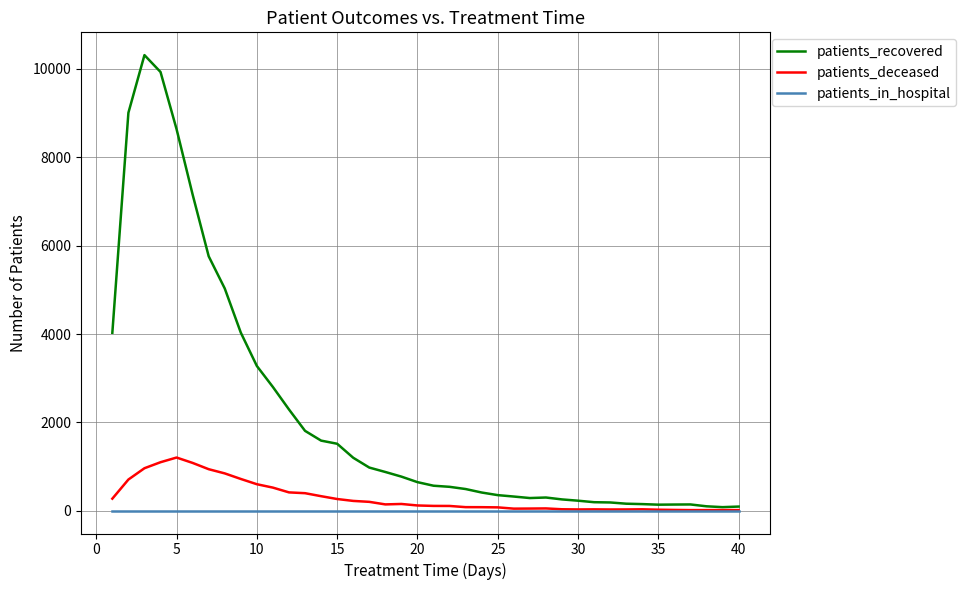

List the series in order of their peak value, lowest first.

patients_in_hospital, patients_deceased, patients_recovered